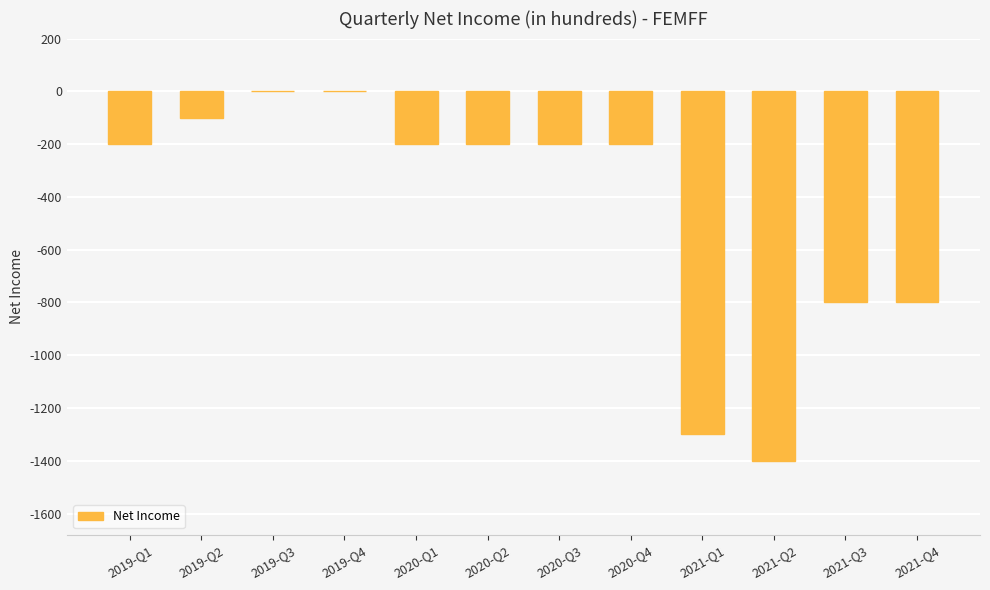

The value at 2020-Q4 is -200. True or false?

True